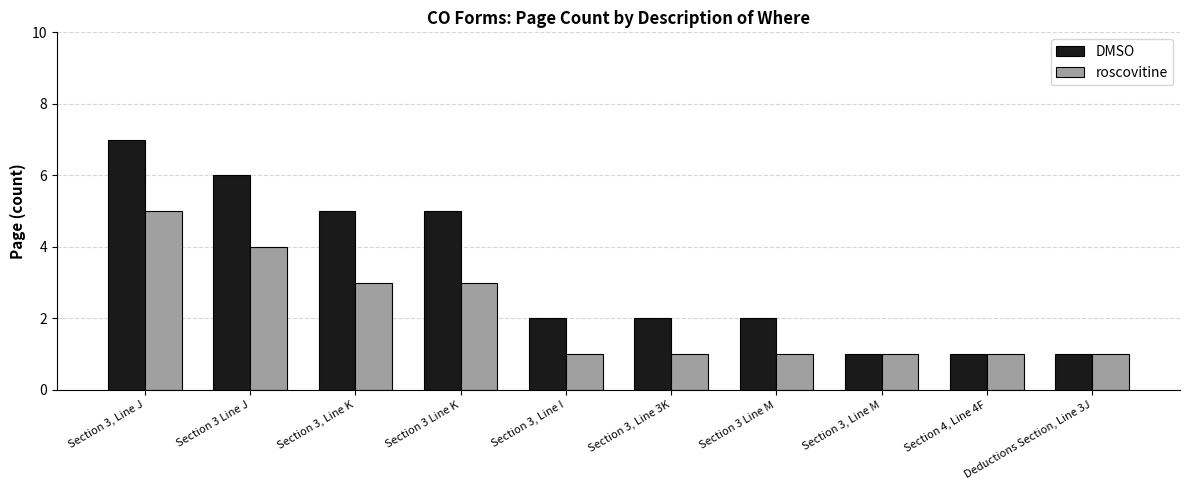

What is the label of the 8th bar from the left?

Section 3, Line M